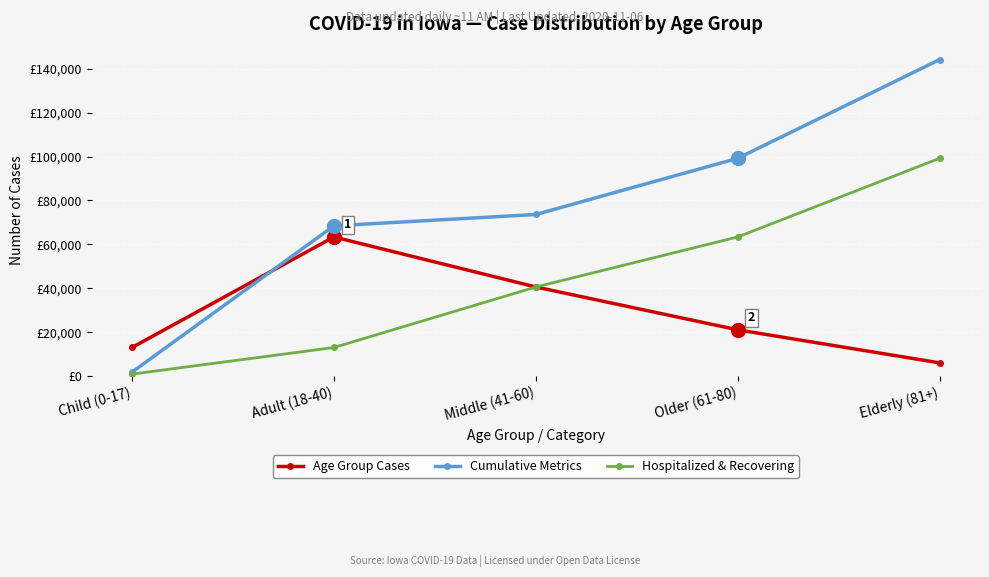

Rank the series at Older (61-80) from highest to lowest value.

Cumulative Metrics, Hospitalized & Recovering, Age Group Cases